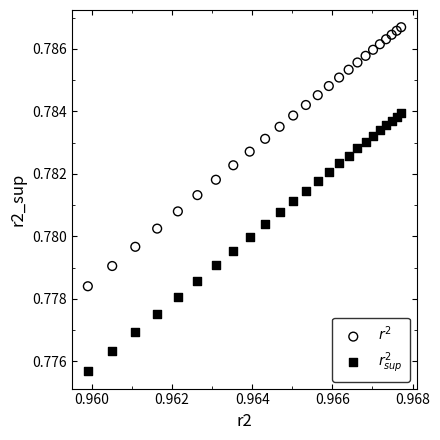

Which series has the largest Y range (max minus min)?

$r^2$